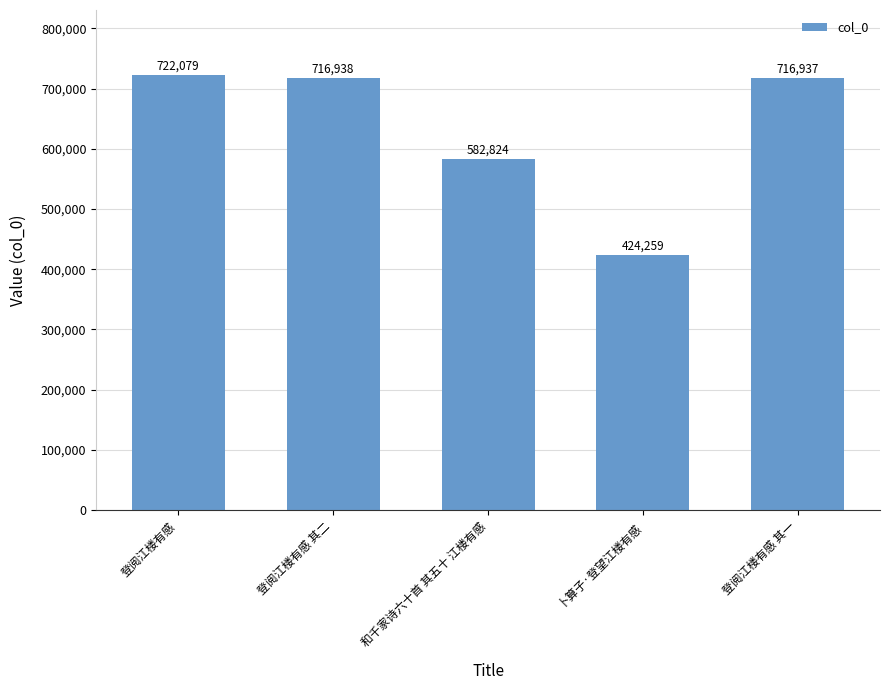

What is the average value?

632607